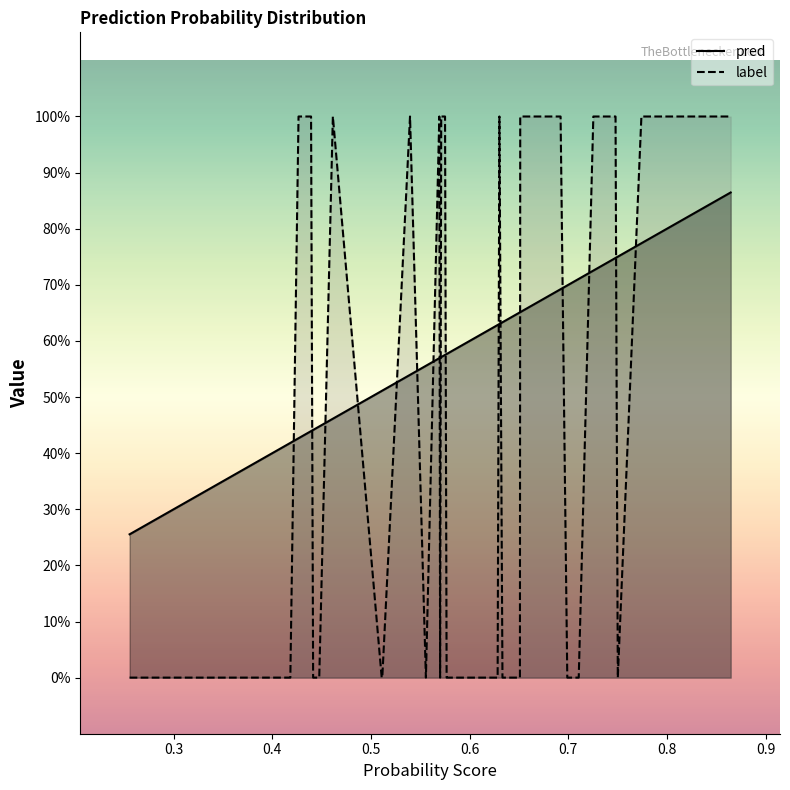

List the labels in order of prob value, smallest first.

12, 38, 9, 34, 21, 6, 0, 37, 1, 4, 27, 18, 17, 31, 28, 14, 25, 15, 5, 19, 32, 16, 29, 39, 24, 30, 10, 13, 3, 26, 7, 23, 33, 2, 20, 8, 11, 22, 36, 35